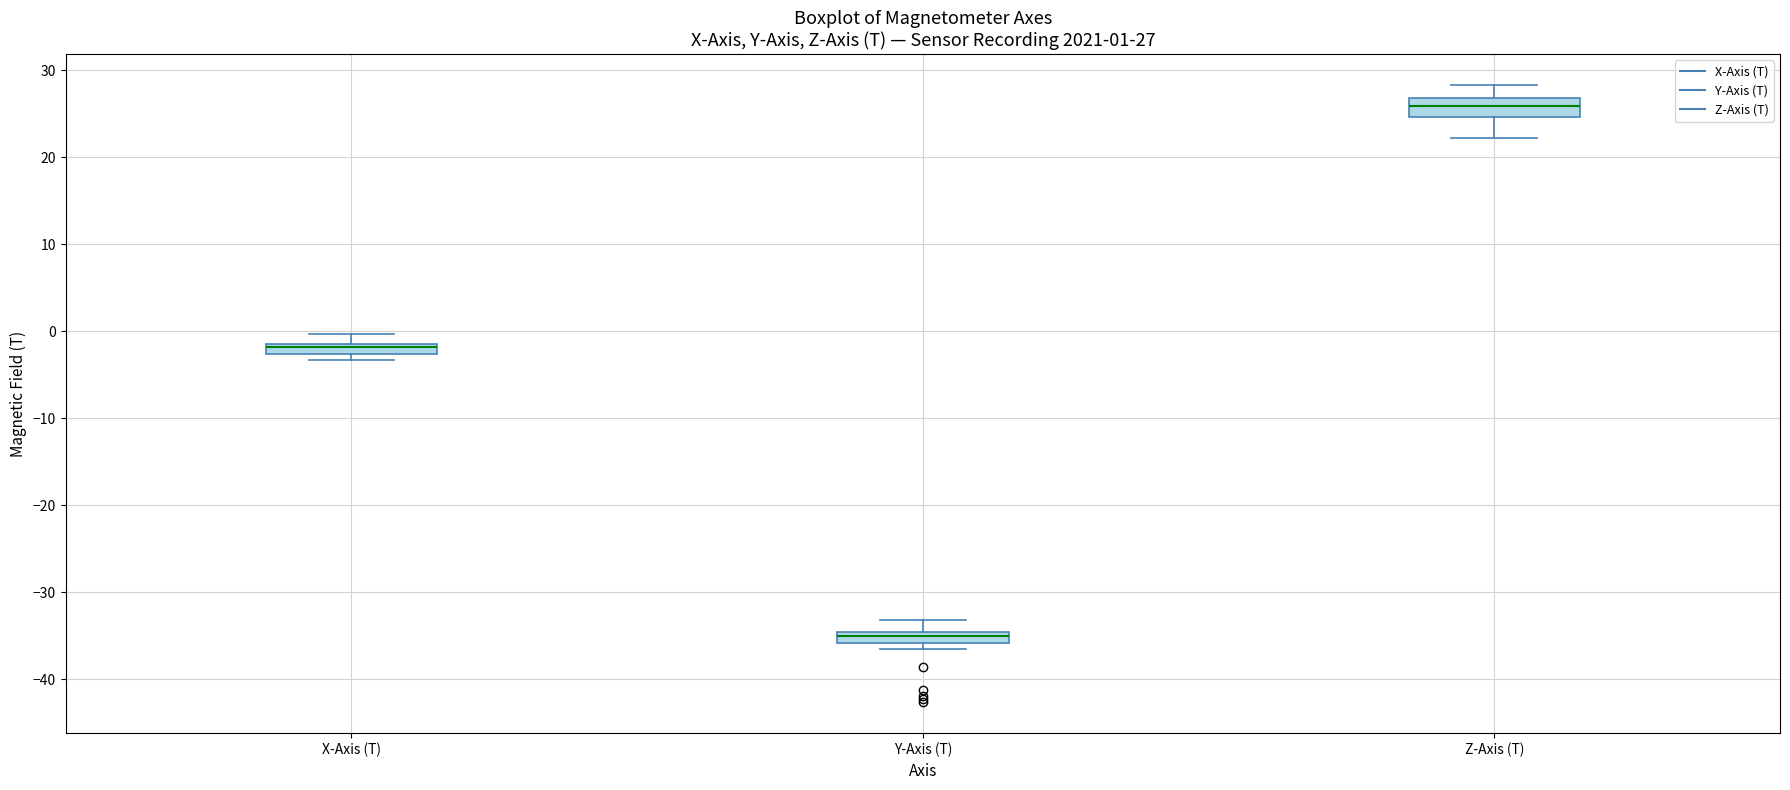

Which box has the highest median line?

Z-Axis (T)